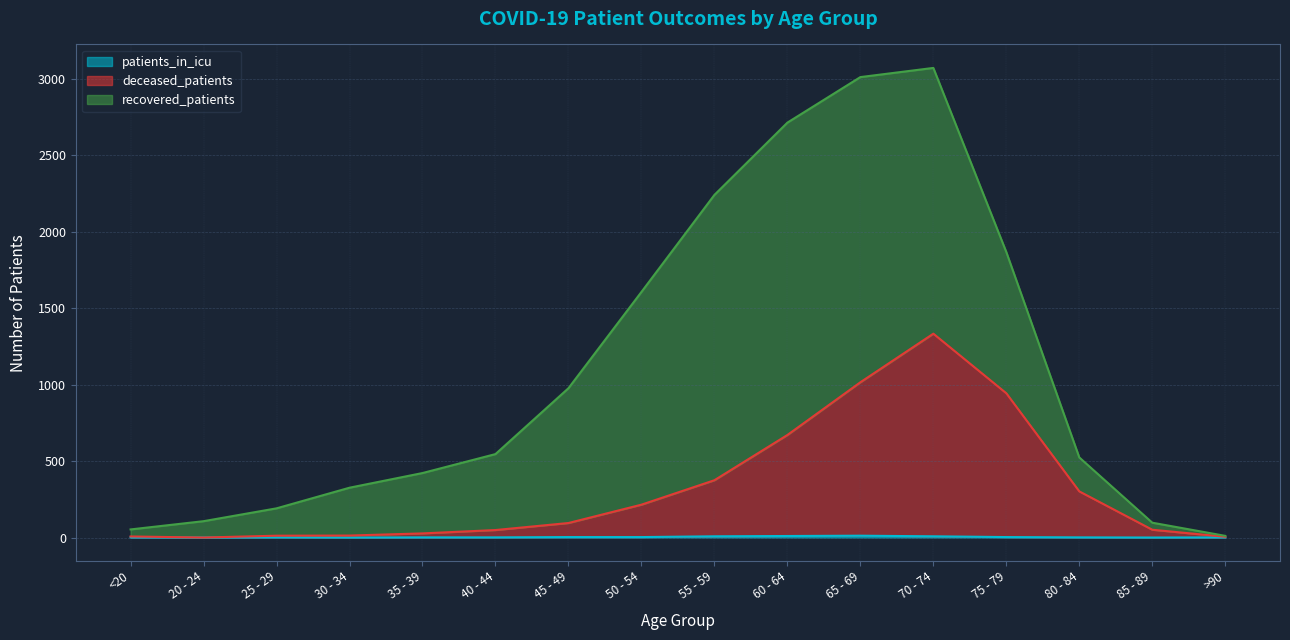

What is the spread (max minus min) of values at 80 - 84?

301